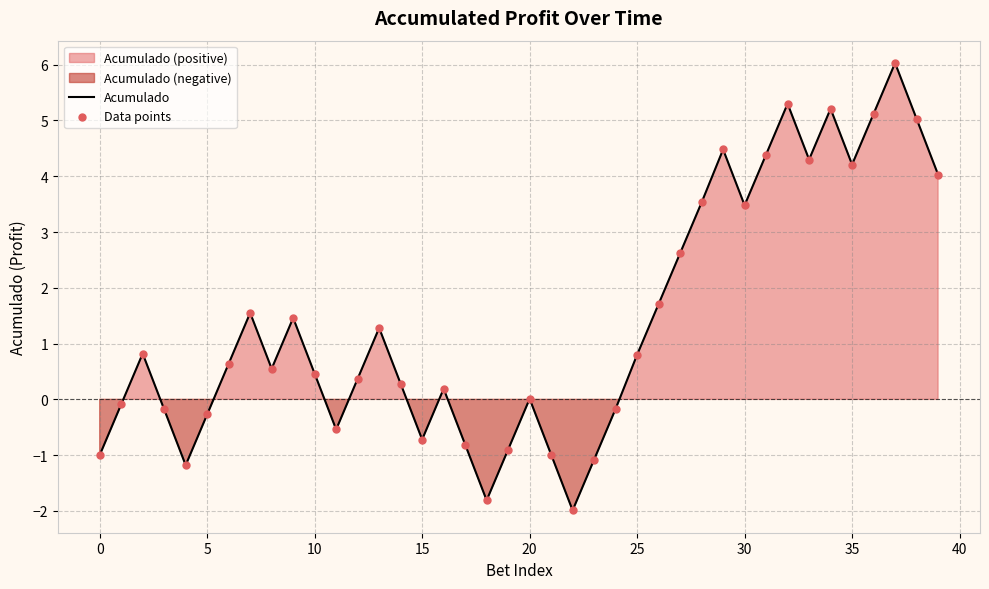

Which series reaches the maximum Y coordinate?

Acumulado